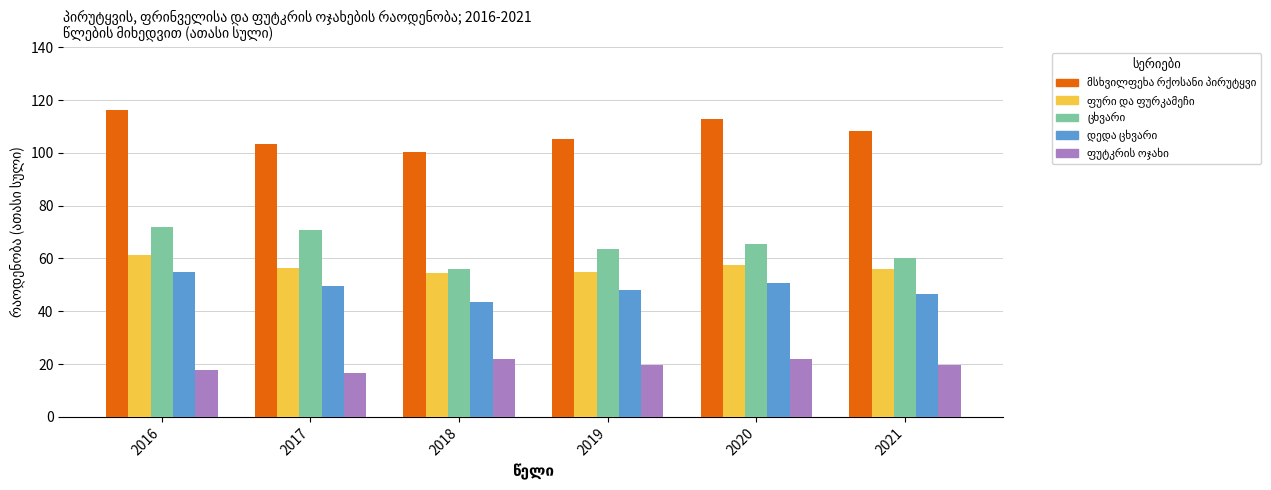

What is the spread (max minus min) of values at 2021?

88.7